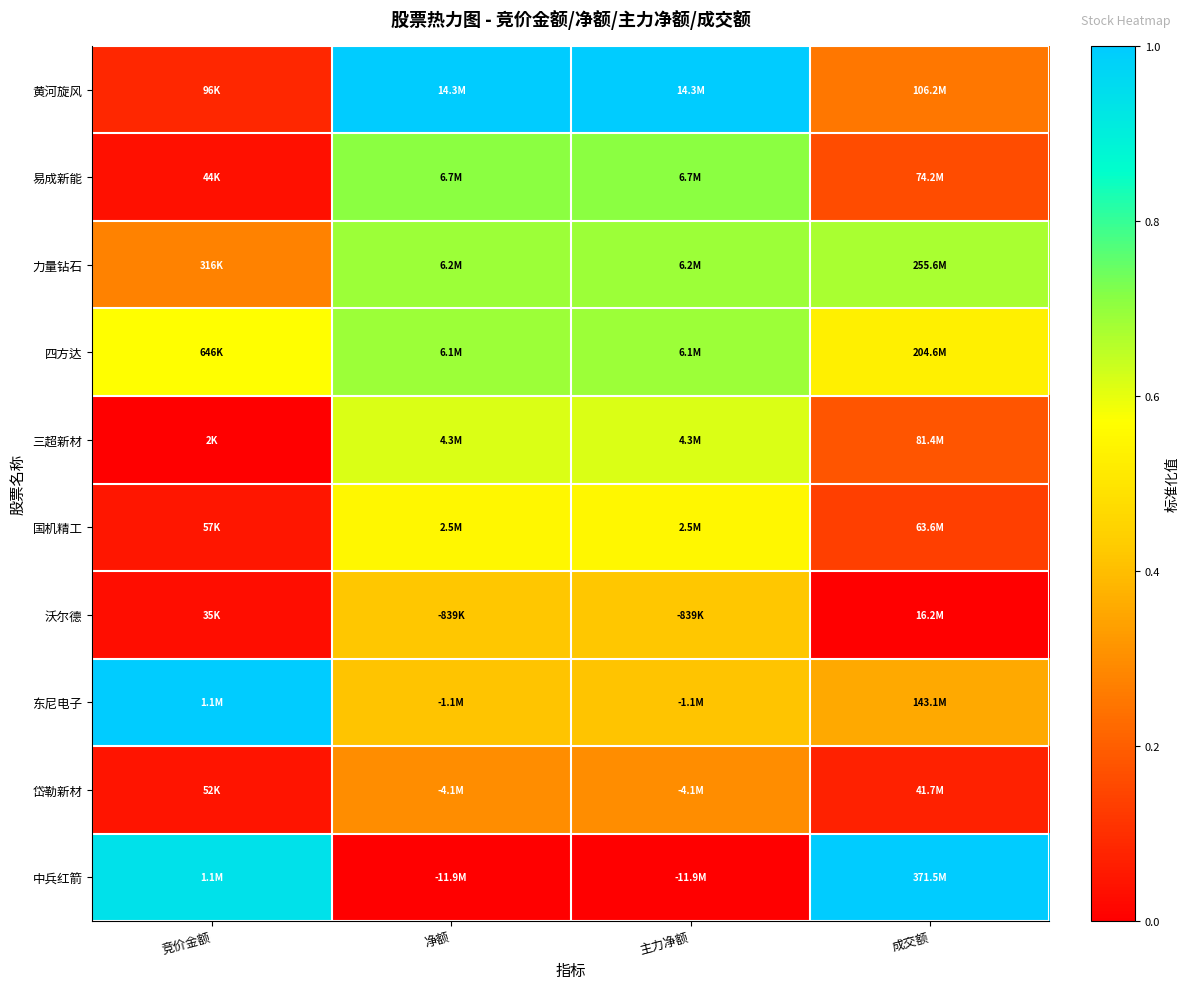

At which category is the sum across all series the highest?

净额